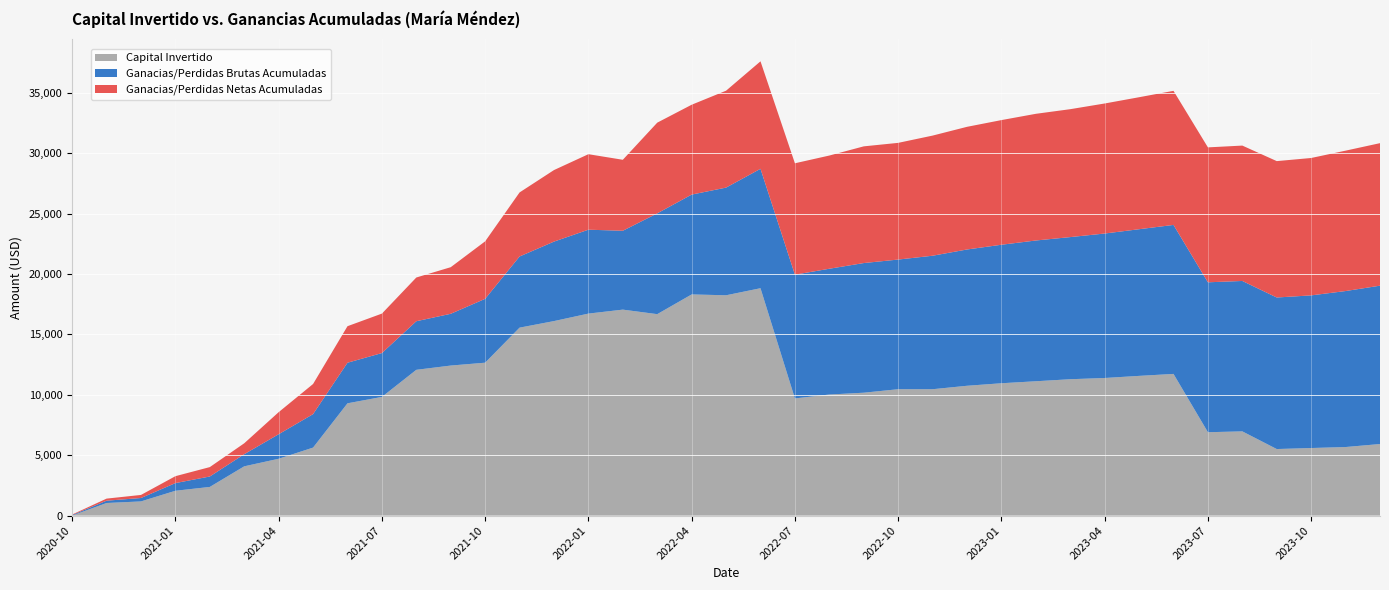

Reading left to right, list all the values displayed in this chart.

Capital Invertido: 2020-10=0.0	2020-11=1040.8	2020-12=1172.0	2021-01=2054.2	2021-02=2371.7	2021-03=4077.8	2021-04=4703.7	2021-05=5627.4	2021-06=9294.6	2021-07=9824.1	2021-08=12067.8	2021-09=12420.4	2021-10=12657.7	2021-11=15559.3	2021-12=16102.7	2022-01=16722.7	2022-02=17051.2	2022-03=16676.8	2022-04=18309.7	2022-05=18239.1	2022-06=18823.3	2022-07=9698.6	2022-08=10022.3	2022-09=10172.4	2022-10=10461.5	2022-11=10461.5	2022-12=10746.5	2023-01=10955.4	2023-02=11120.5	2023-03=11288.5	2023-04=11390.7	2023-05=11565.5	2023-06=11728.4	2023-07=6901.7	2023-08=6970.8	2023-09=5508.2	2023-10=5592.1	2023-11=5674.7	2023-12=5923.4
Ganacias/Perdidas Brutas Acumuladas: 2020-10=45.3	2020-11=191.2	2020-12=282.4	2021-01=635.2	2021-02=864.2	2021-03=1004.1	2021-04=2030.4	2021-05=2771.8	2021-06=3360.1	2021-07=3630.9	2021-08=4022.7	2021-09=4286.3	2021-10=5288.1	2021-11=5891.9	2021-12=6580.8	2022-01=6945.7	2022-02=6529.8	2022-03=8344.1	2022-04=8265.7	2022-05=8914.8	2022-06=9887.4	2022-07=10247.0	2022-08=10413.8	2022-09=10735.0	2022-10=10735.0	2022-11=11051.7	2022-12=11283.8	2023-01=11467.2	2023-02=11653.9	2023-03=11767.4	2023-04=11961.7	2023-05=12142.6	2023-06=12335.2	2023-07=12412.0	2023-08=12453.5	2023-09=12546.8	2023-10=12638.6	2023-11=12914.9	2023-12=13110.9
Ganacias/Perdidas Netas Acumuladas: 2020-10=40.8	2020-11=172.0	2020-12=254.2	2021-01=571.7	2021-02=777.8	2021-03=903.7	2021-04=1827.4	2021-05=2494.6	2021-06=3024.1	2021-07=3267.8	2021-08=3620.4	2021-09=3857.7	2021-10=4759.3	2021-11=5302.7	2021-12=5922.7	2022-01=6251.2	2022-02=5876.8	2022-03=7509.7	2022-04=7439.1	2022-05=8023.3	2022-06=8898.6	2022-07=9222.3	2022-08=9372.4	2022-09=9661.5	2022-10=9661.5	2022-11=9946.5	2022-12=10155.4	2023-01=10320.5	2023-02=10488.5	2023-03=10590.7	2023-04=10765.5	2023-05=10928.4	2023-06=11101.7	2023-07=11170.8	2023-08=11208.2	2023-09=11292.1	2023-10=11374.7	2023-11=11623.4	2023-12=11799.8